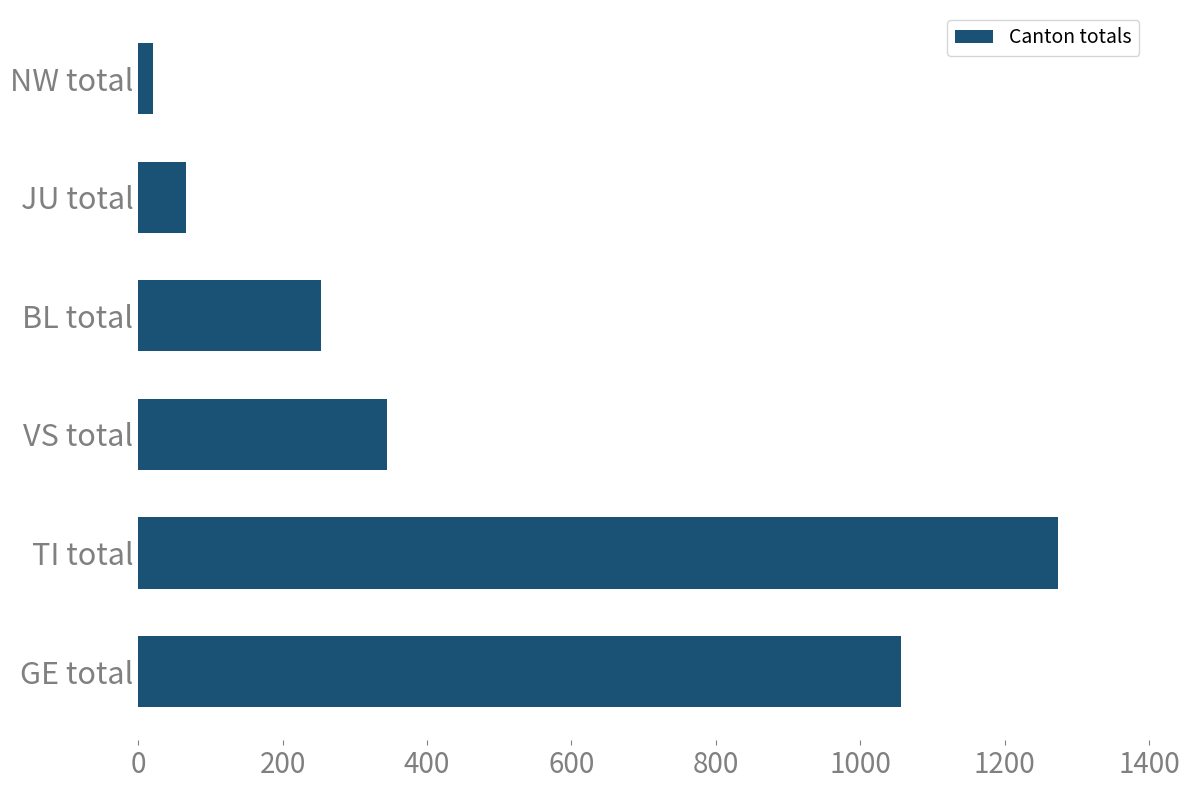

What is the greatest value displayed?

1274